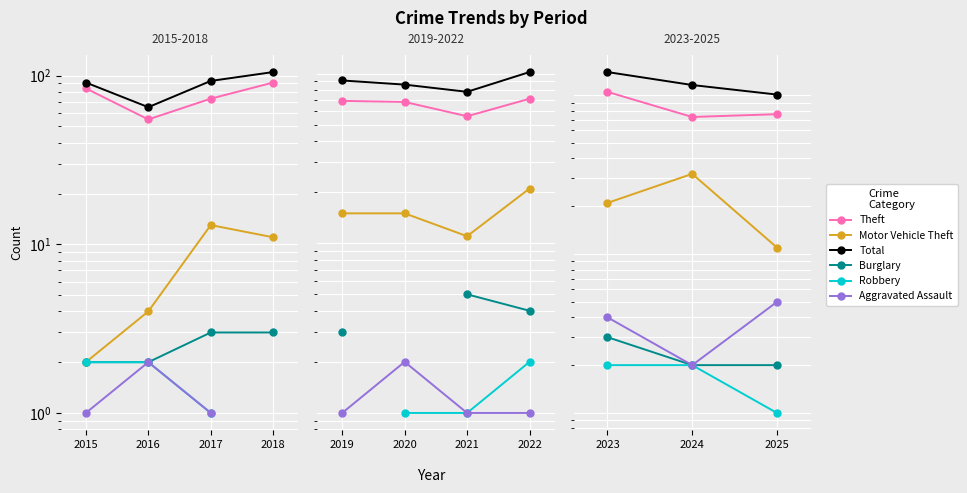

At 2017, list the series in order from smallest to largest.

Robbery, Burglary, Aggravated Assault, Motor Vehicle Theft, Theft, Total